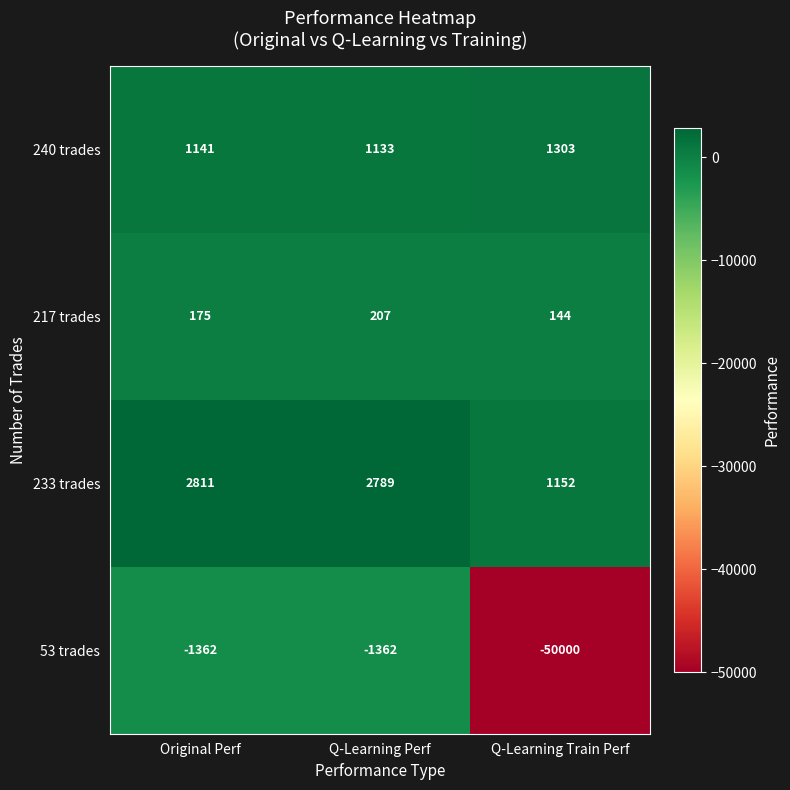

Which category has the highest value across all series?

Original Perf